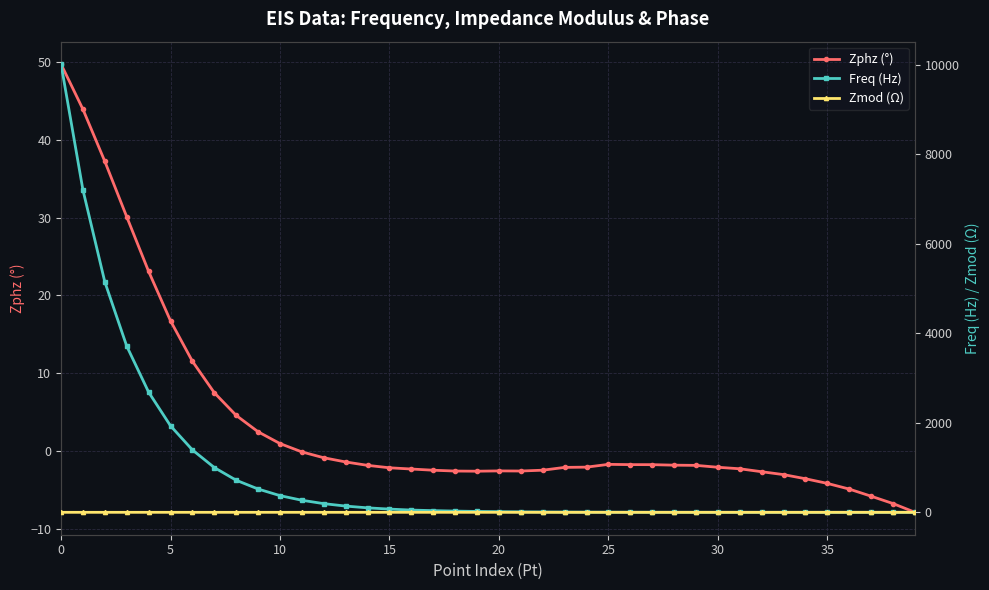

What is the maximum value for Zphz (°)?

49.7